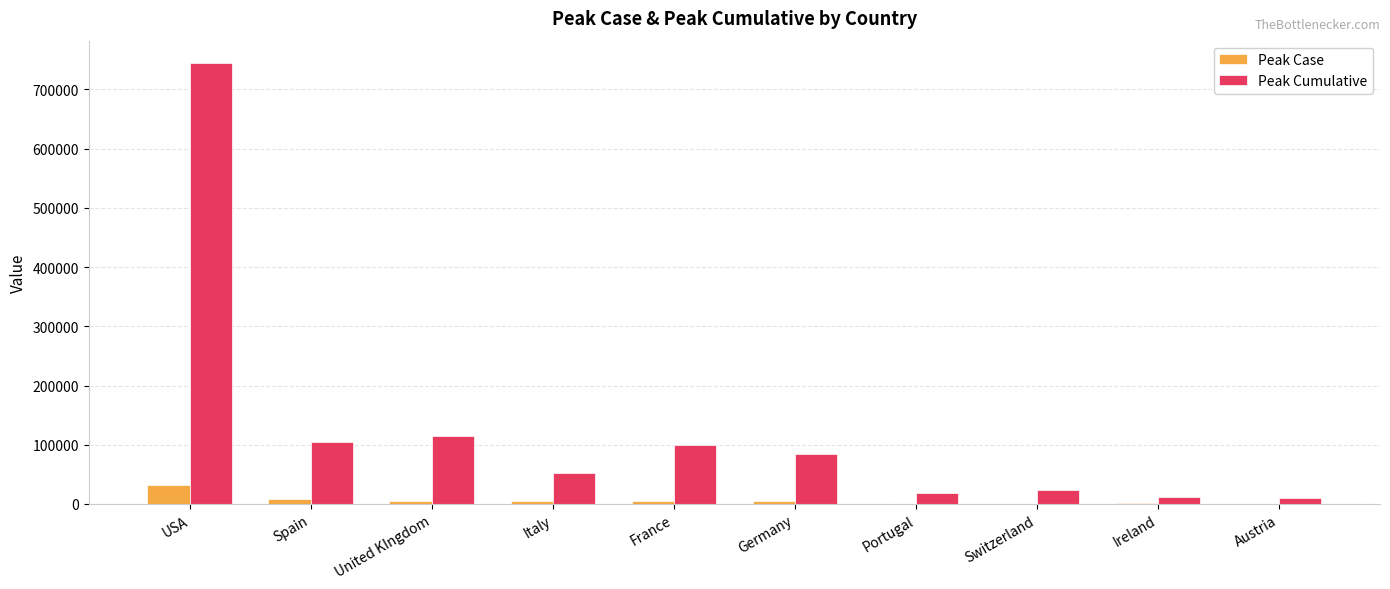

Which series has the largest total across all categories?

Peak Cumulative